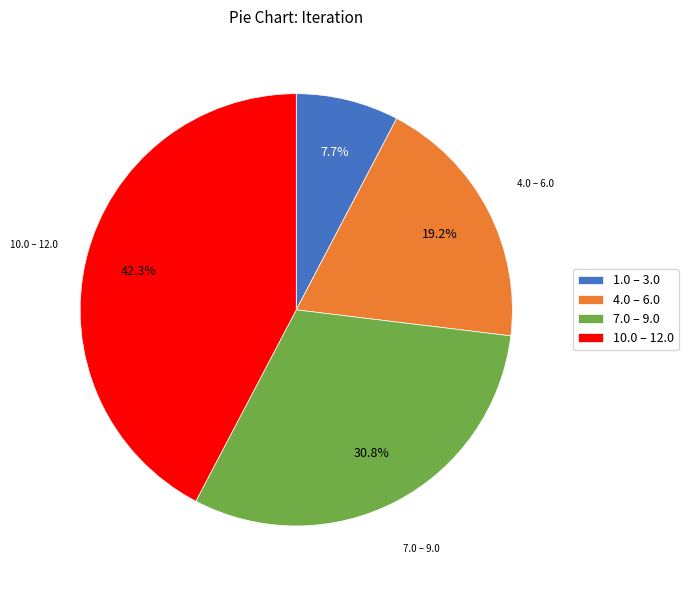

What portion of the pie excludes 4.0 – 6.0?

80.8%